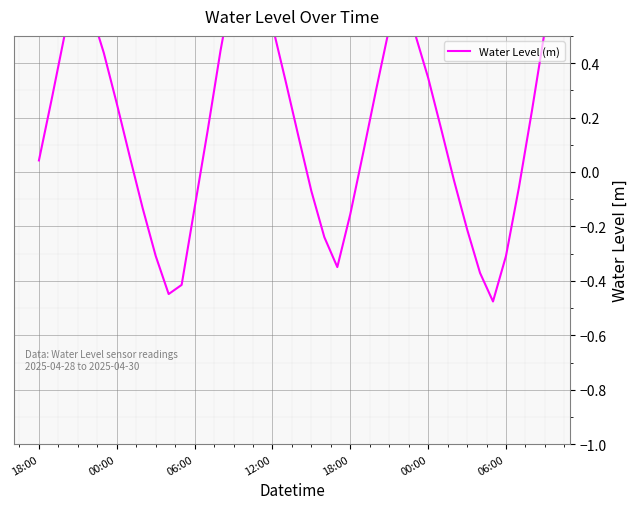

What is the change in value from 14 to 30?

-0.1